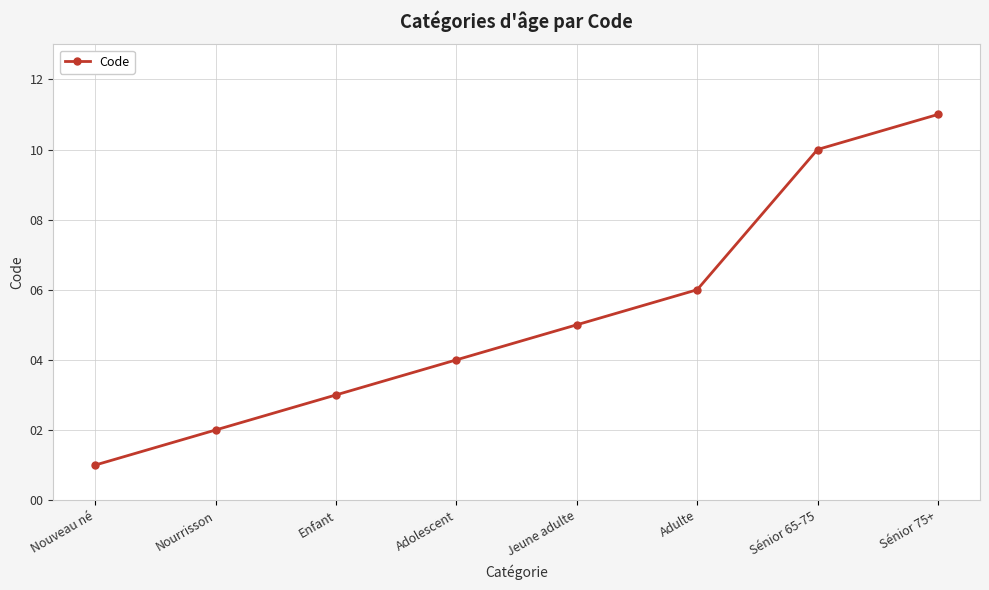

Reading left to right, extract all data points from this chart.

1	2	3	4	5	6	10	11